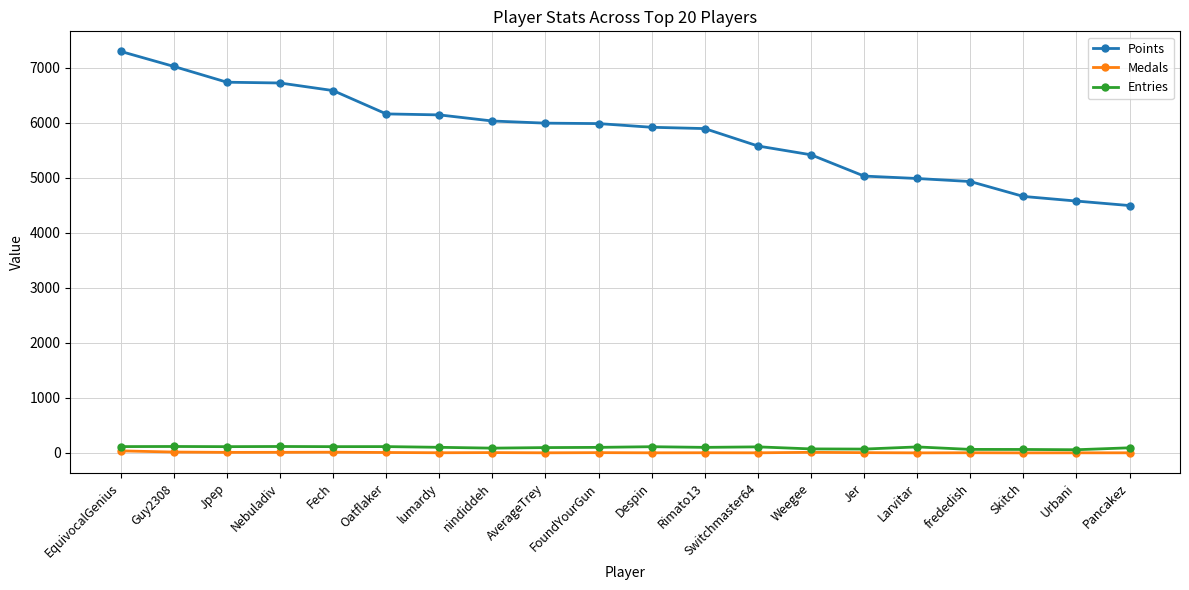

What is the difference between the second highest and second lowest values in the Medals series?

15